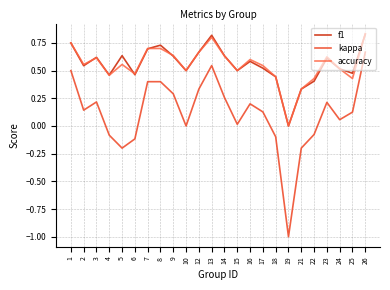

How many categories are shown in the chart?

24